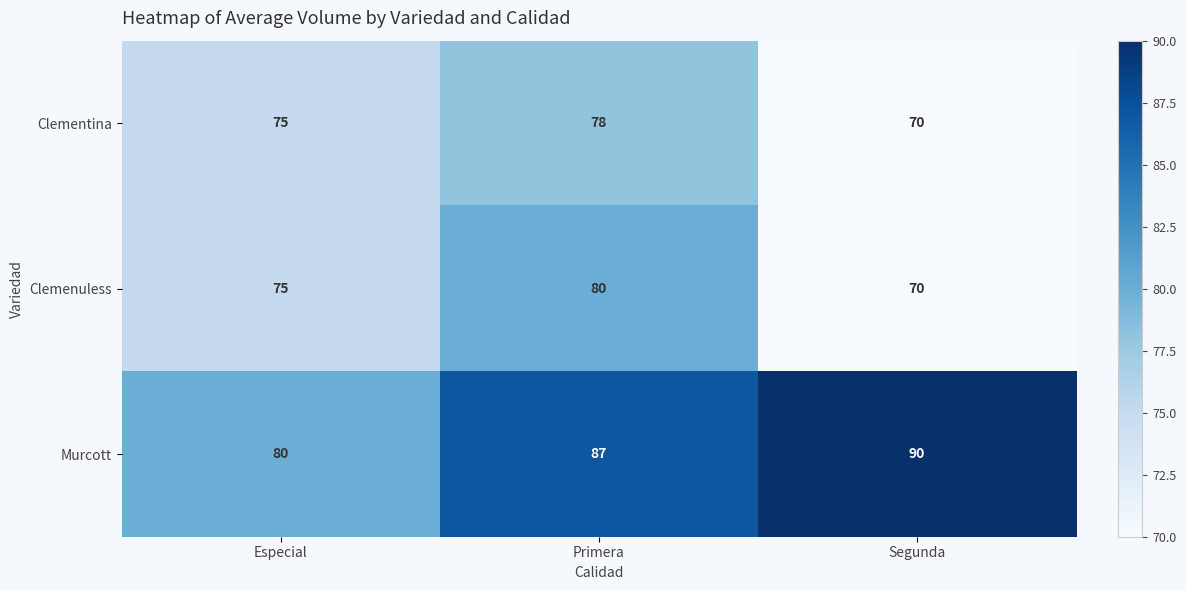

At which label does Clemenuless reach its peak?

Primera